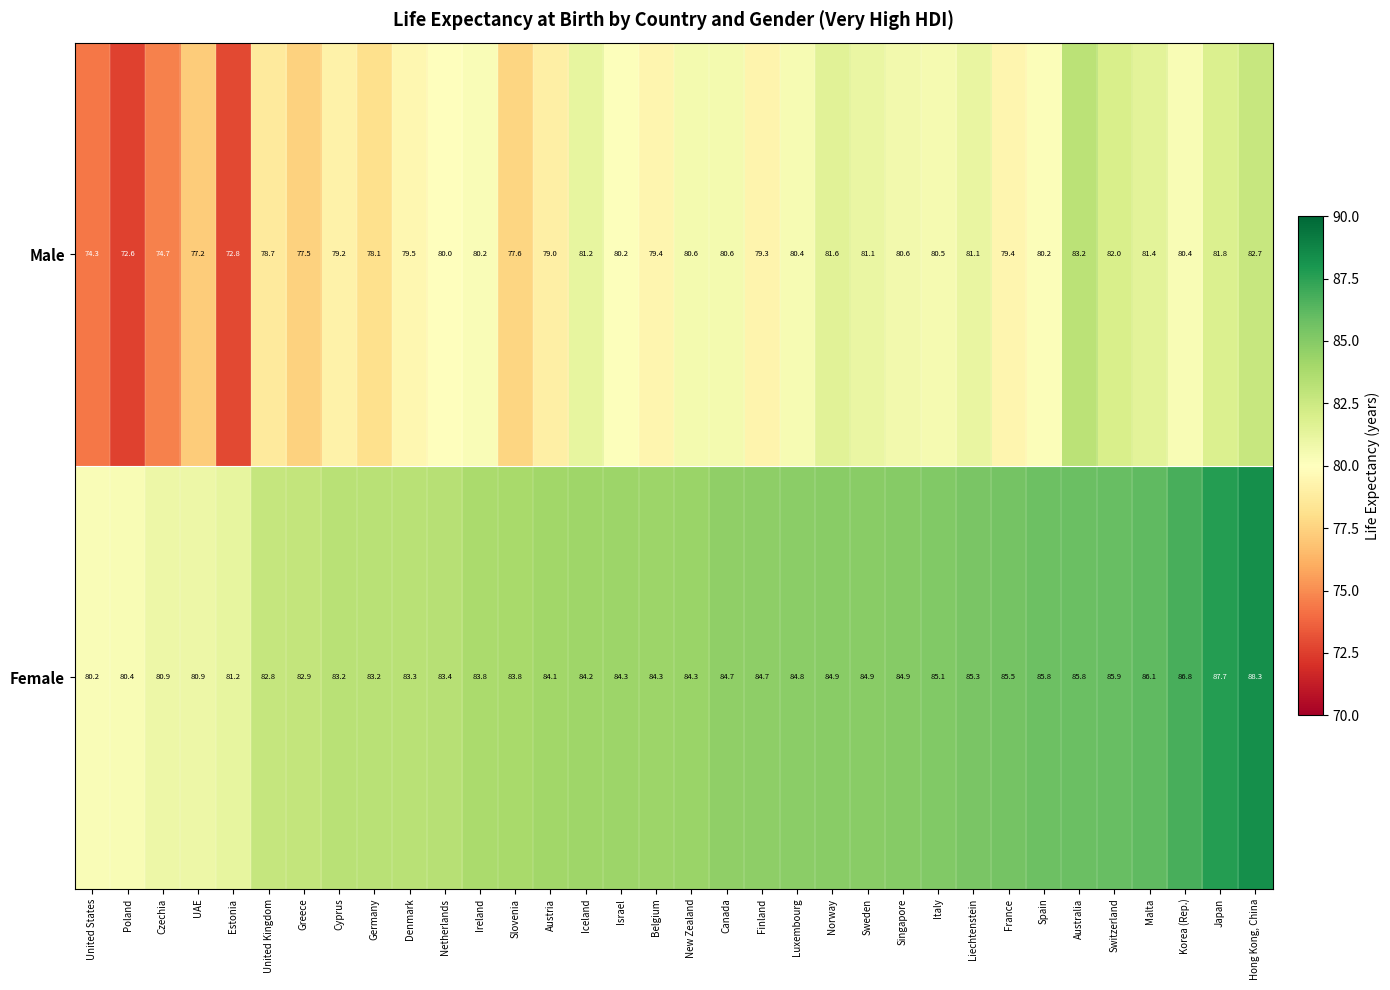

What is the average value of the Male series?

79.4